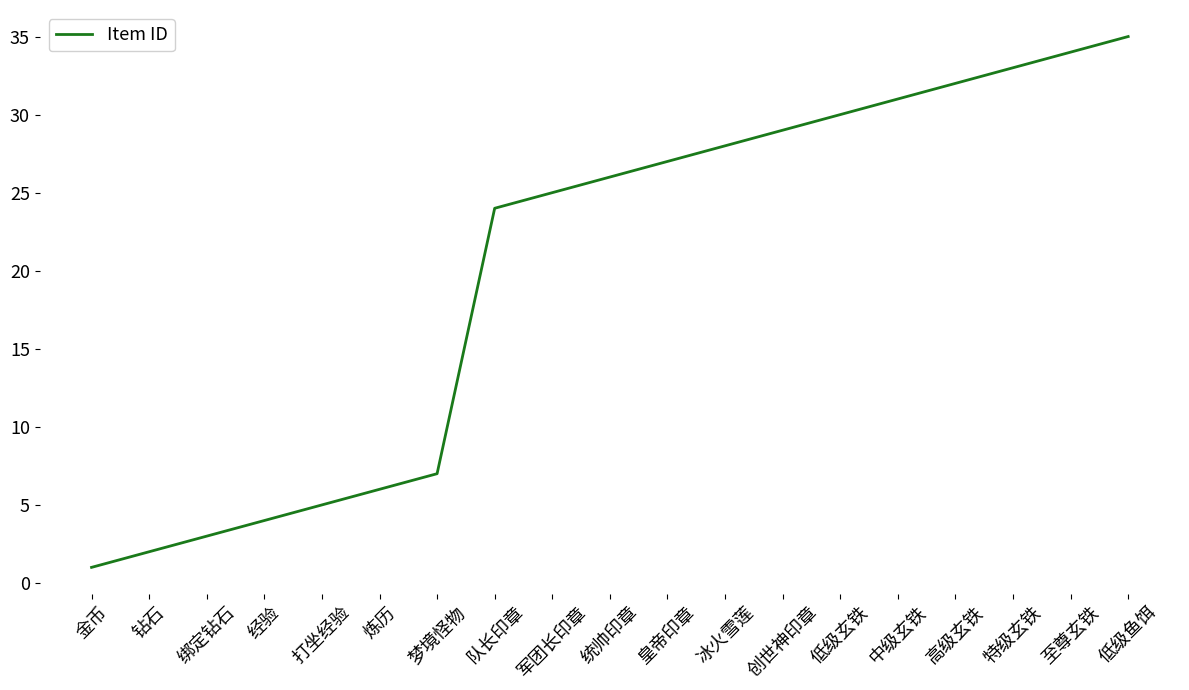

What position from the right is 梦境怪物?

13